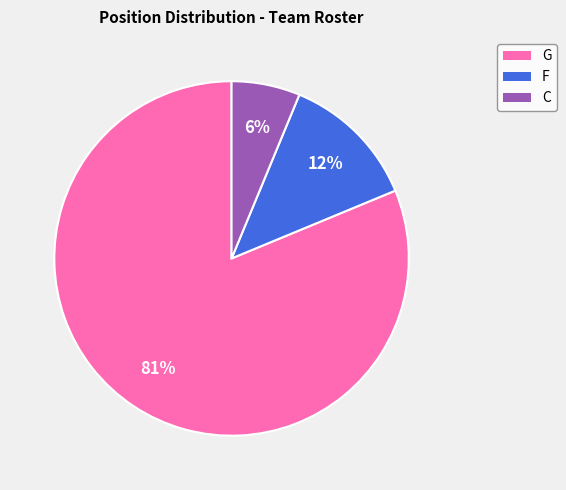

Is the sum of C and F greater than half?

No